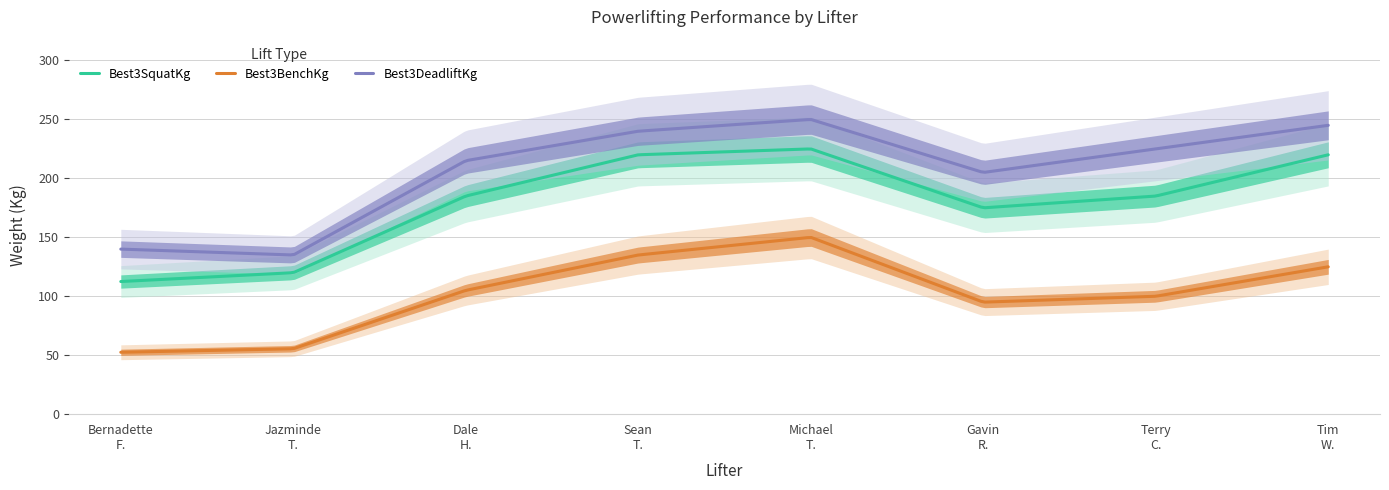

Is this an area chart (filled region under the line)?

No